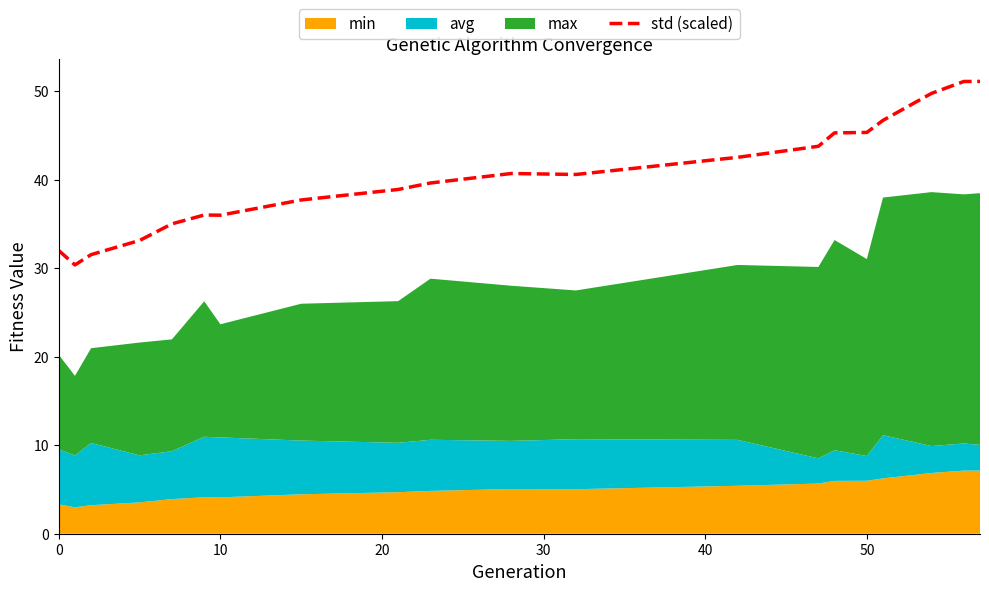

What is the highest value of the std (scaled) series?

51.1